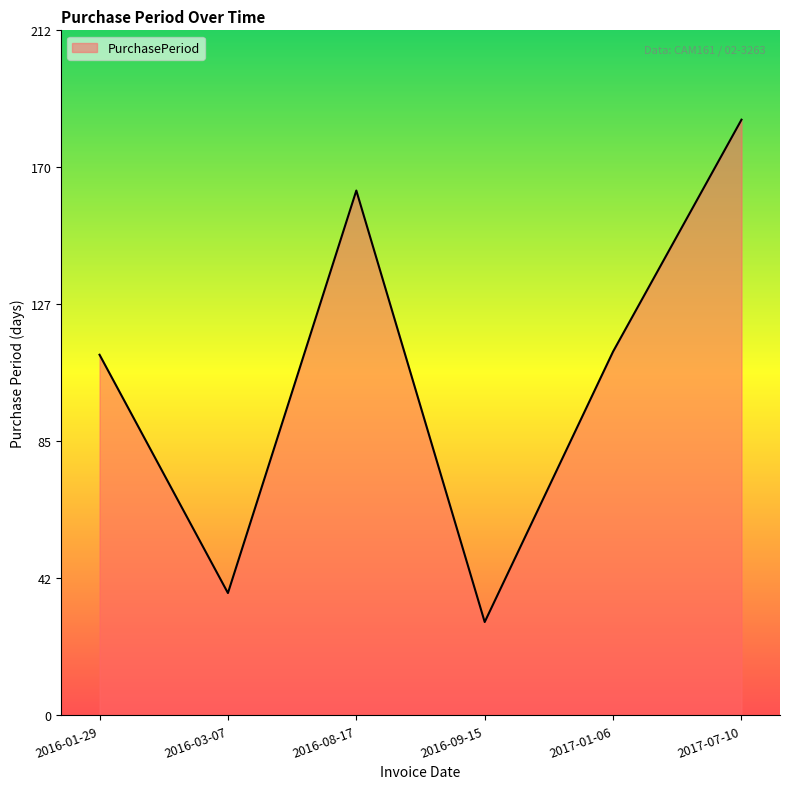

What is the change in value from 2016-09-15 to 2017-07-10?

+156